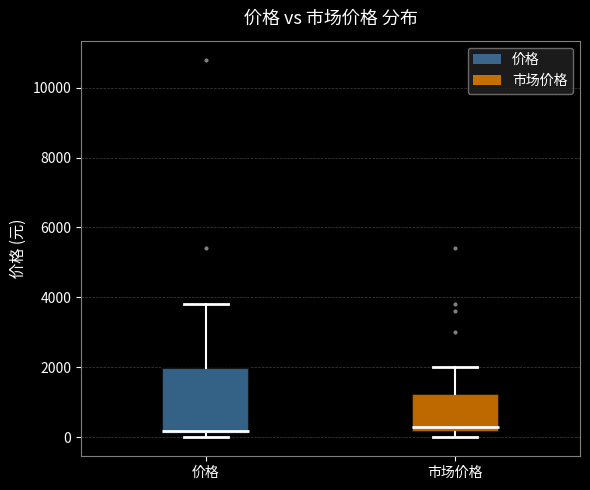

Reading left to right, read every box against the y-axis: the position of its median line, the range the box covers, and the ends of its whiskers. The values are not printed on the chart, so give them approximately, as read against the axis.

价格: median 200, box 0 to 2000, whiskers 0 (just below the box's lower edge) to 3800
市场价格: median 200 (just above the box's lower edge), box 200 to 1200, whiskers 0 to 2000